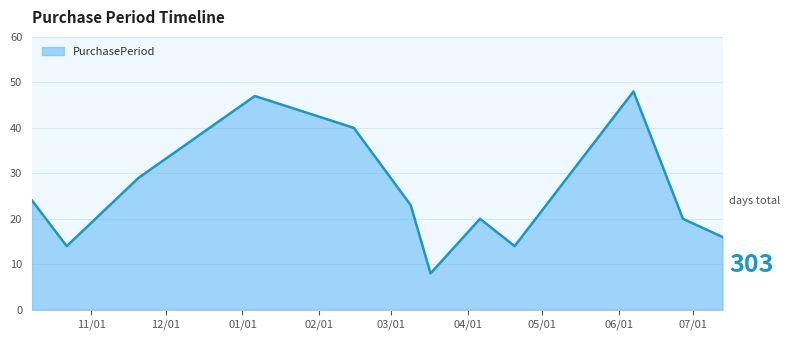

What is the greatest value displayed?

48